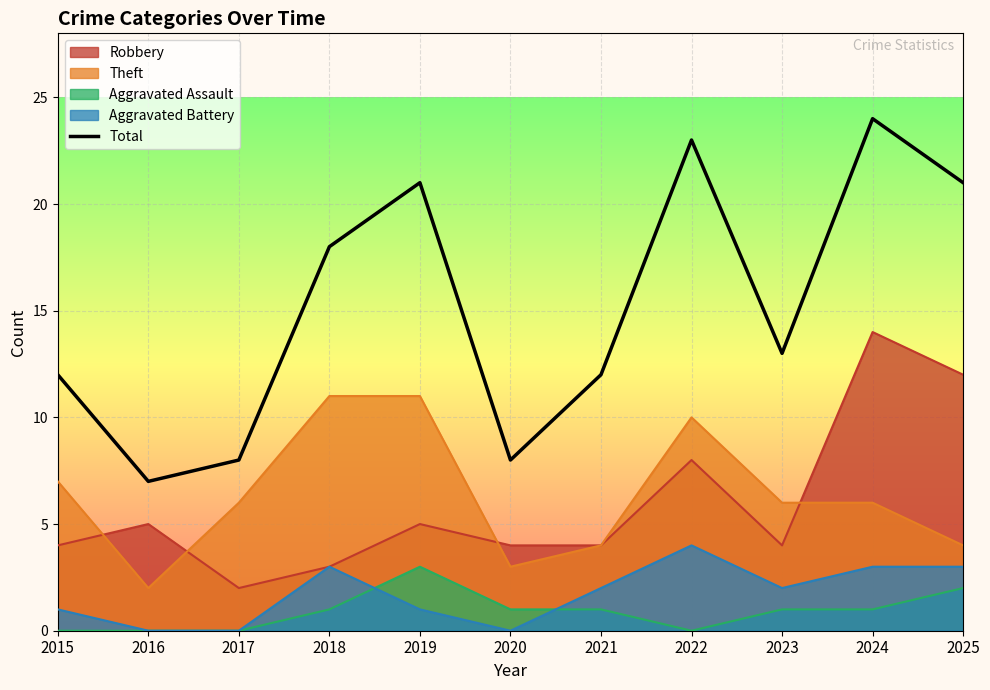

How many lines are shown in the chart?

5